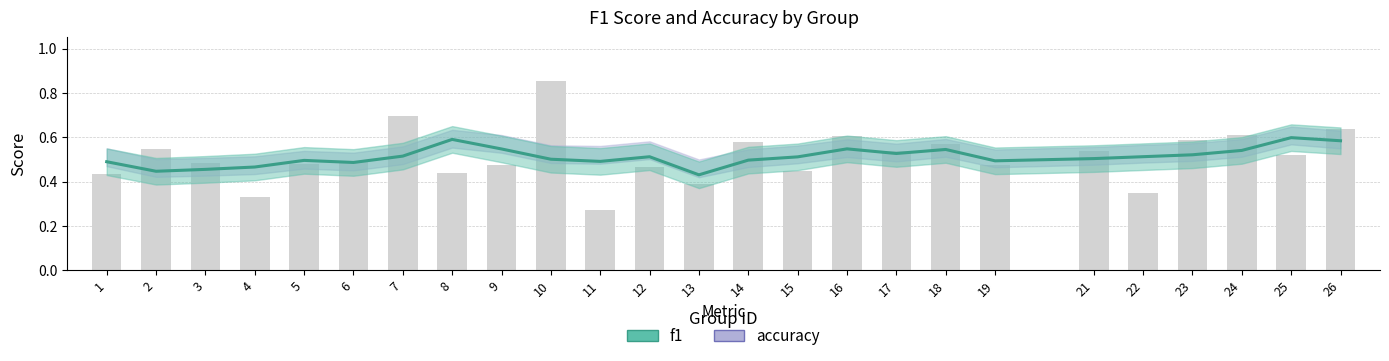

Where is the data nearest to the value 0?

11